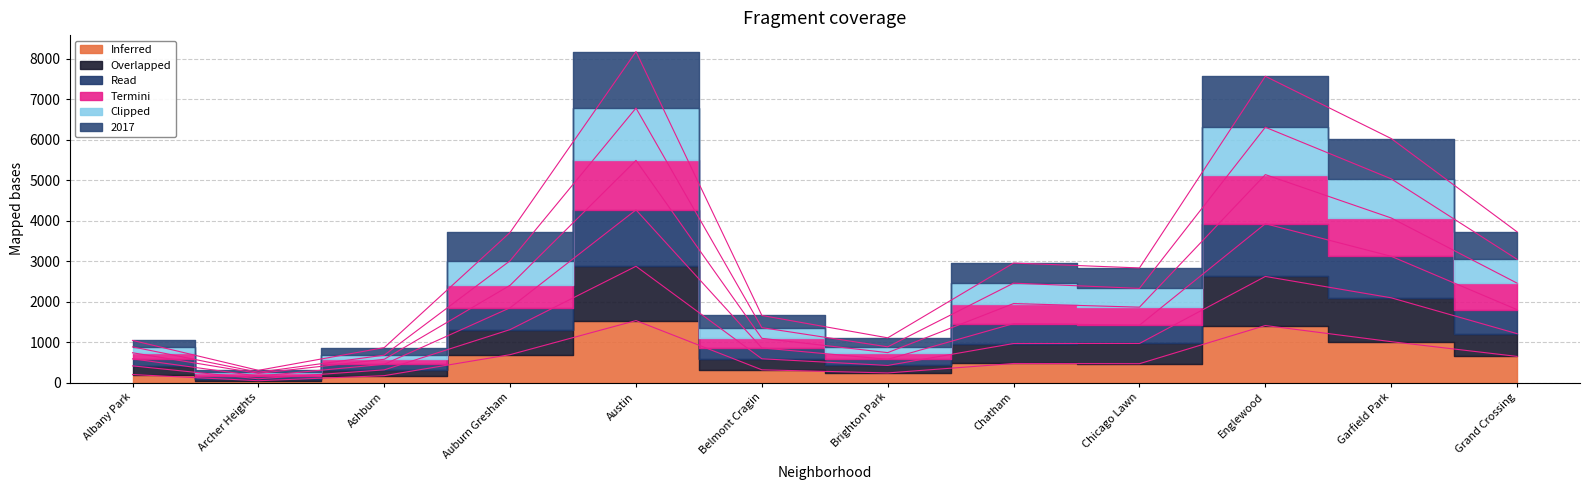

Reading right to left, extract all data points from this chart.

2016: 650	1014	1412	470	475	242	319	1534	693	175	50	202
2018: 1211	2096	2623	969	968	427	591	2874	1312	318	98	416
2020: 2458	4066	5136	1865	1954	743	1096	5487	2405	579	230	740
2021: 3046	5032	6305	2329	2458	886	1360	6778	3011	681	259	885
2019: 3724	6026	7563	2833	2953	1108	1660	8170	3710	867	306	1045
2017: 1803	3120	3924	1420	1459	578	859	4266	1850	456	163	590